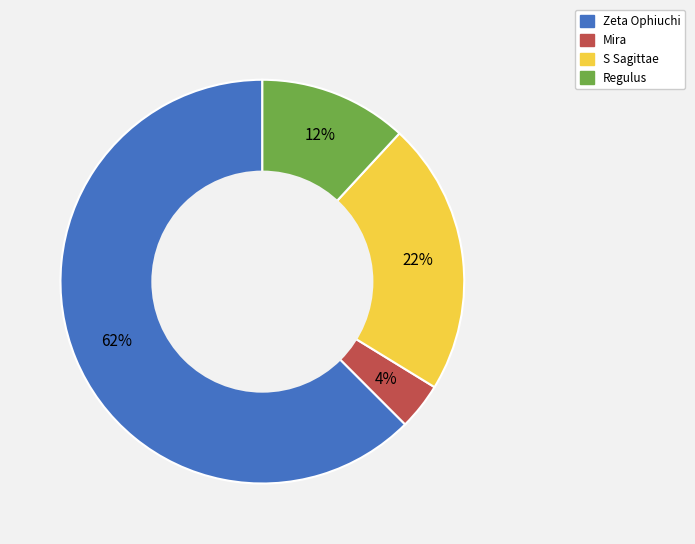

To the nearest percent, what is the combined percentage of Zeta Ophiuchi and S Sagittae?

84%